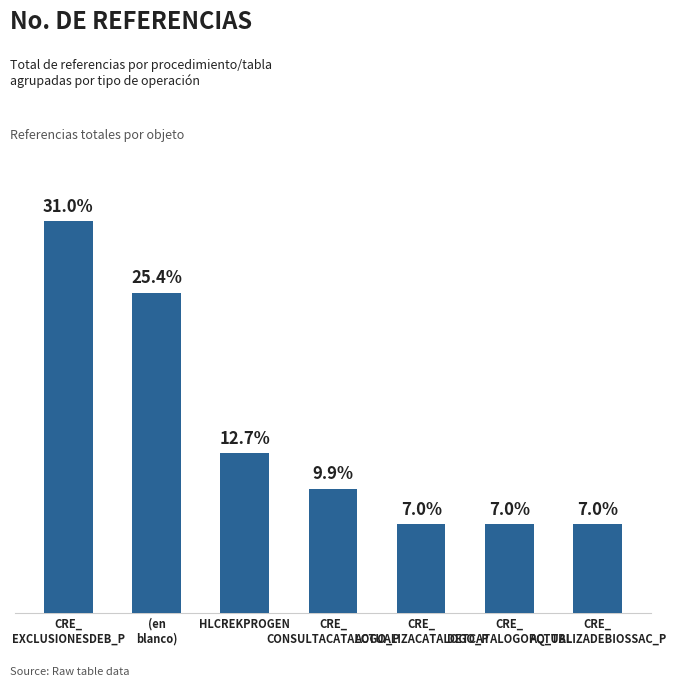

Does the chart contain any negative values?

No